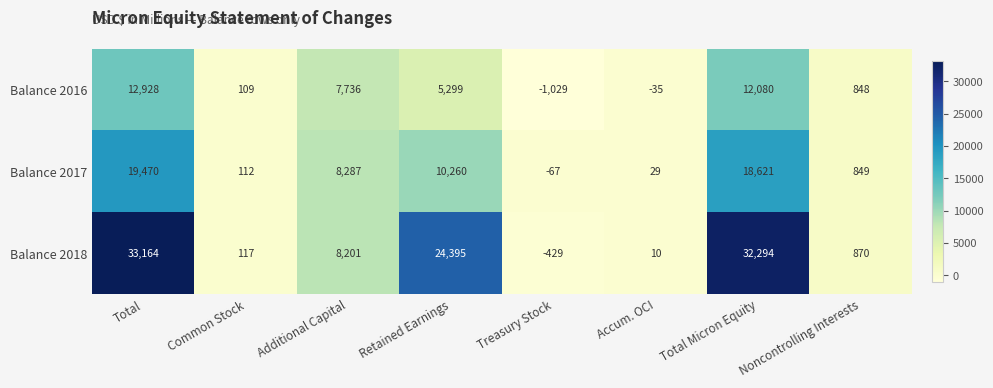

How many positive values does the Balance 2018 series have?

7